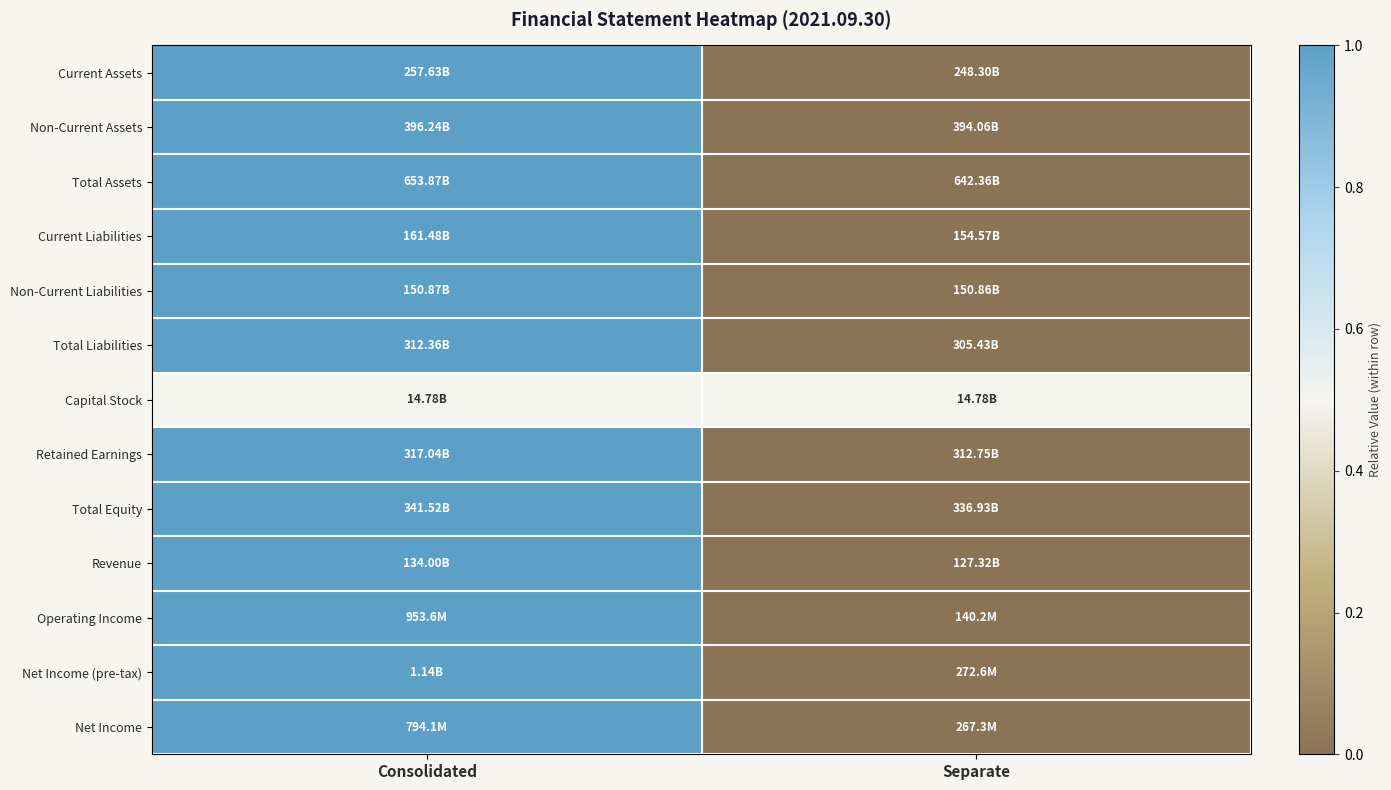

At how many categories does at least one series exceed 0?

2